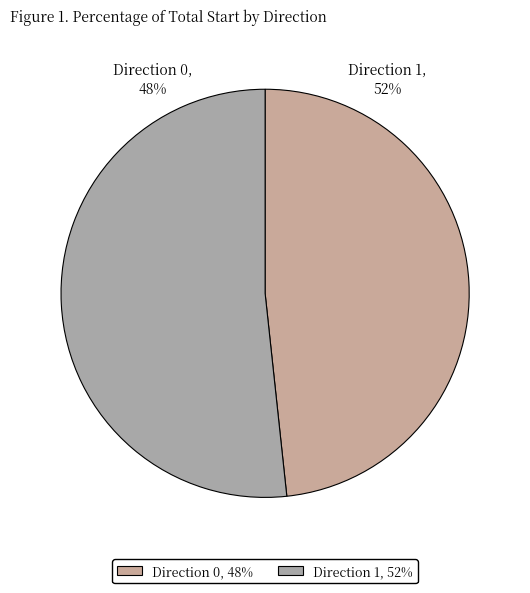

How many slices are in this pie chart?

2